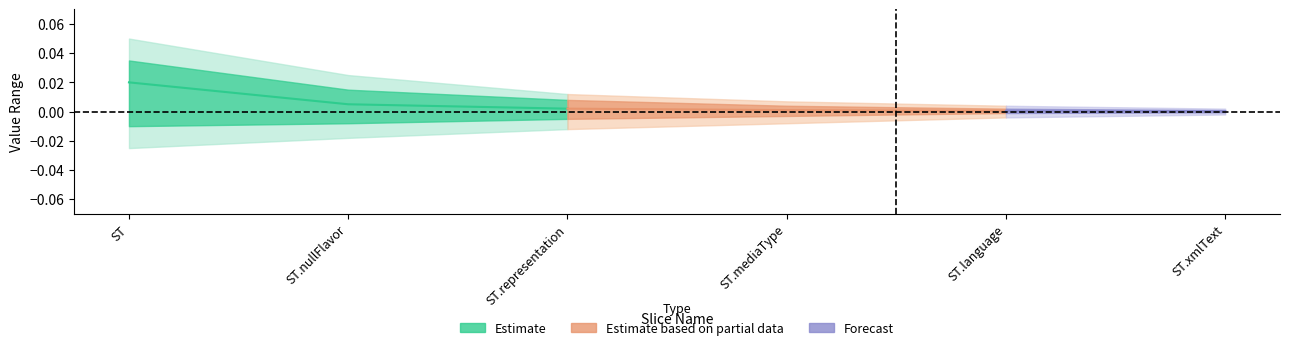

How many data points does each series have?

6